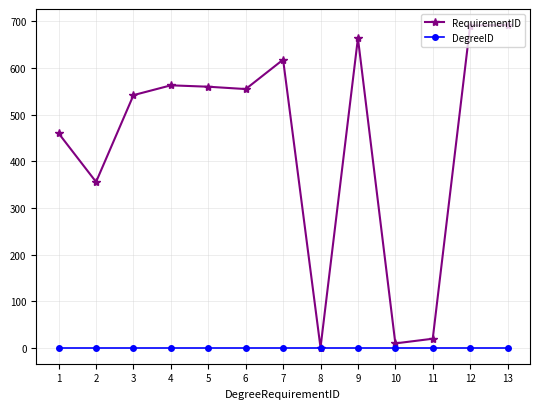

What is the maximum value shown in the chart?

692